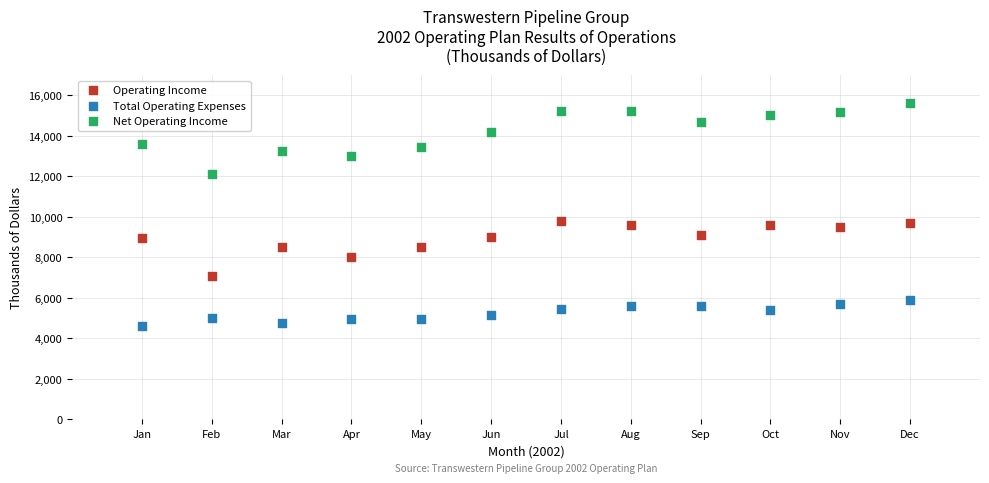

Across all data points, what is the range of Y values (max minus min)?

10971